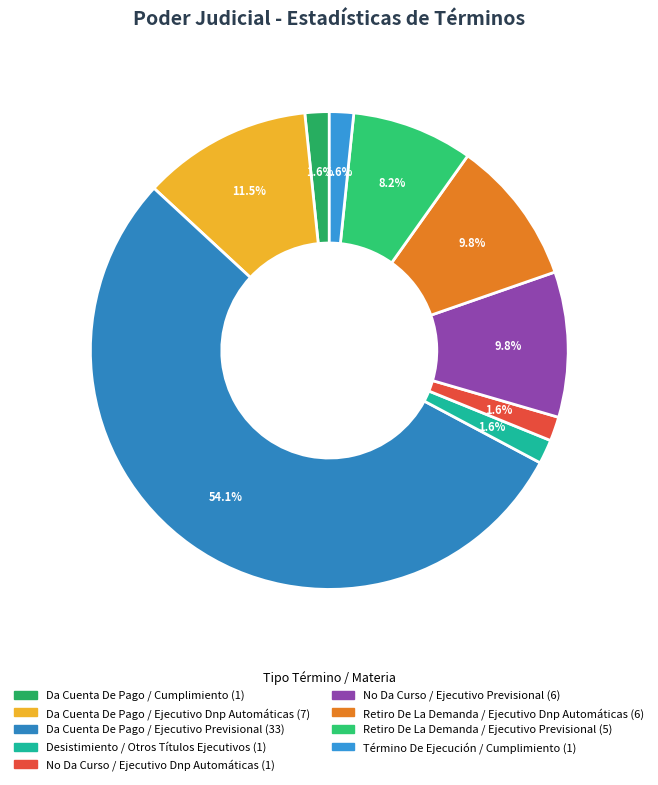

How many segments does this pie chart have?

9